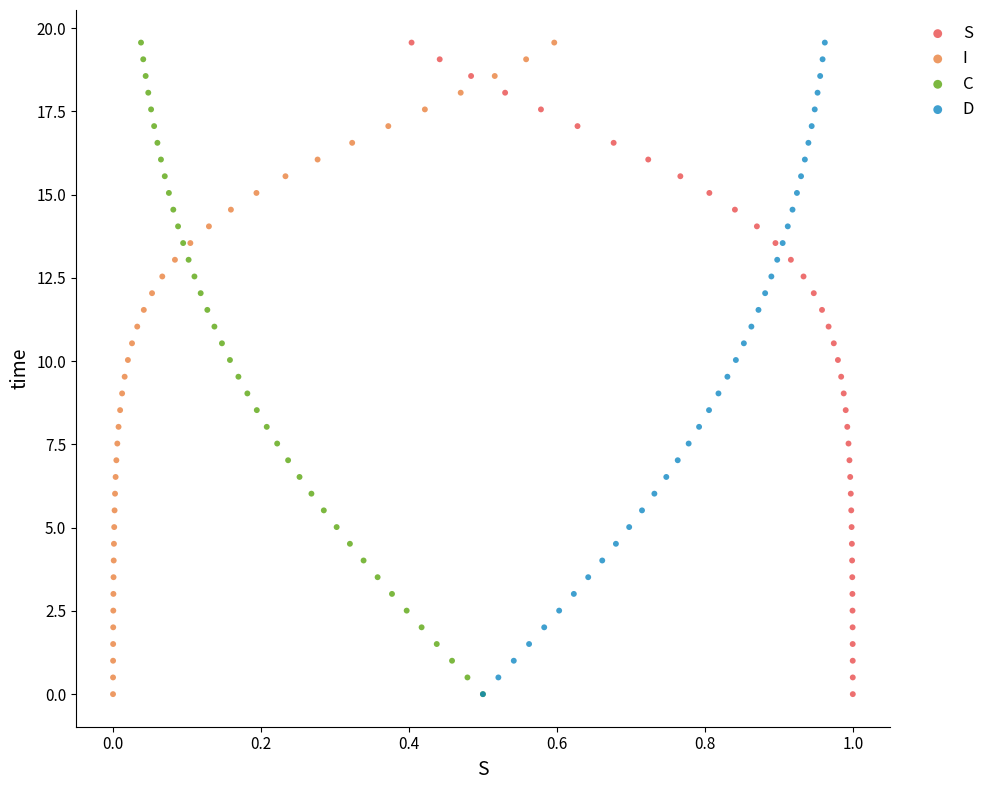

What are all the series names shown in the legend?

S, I, C, D